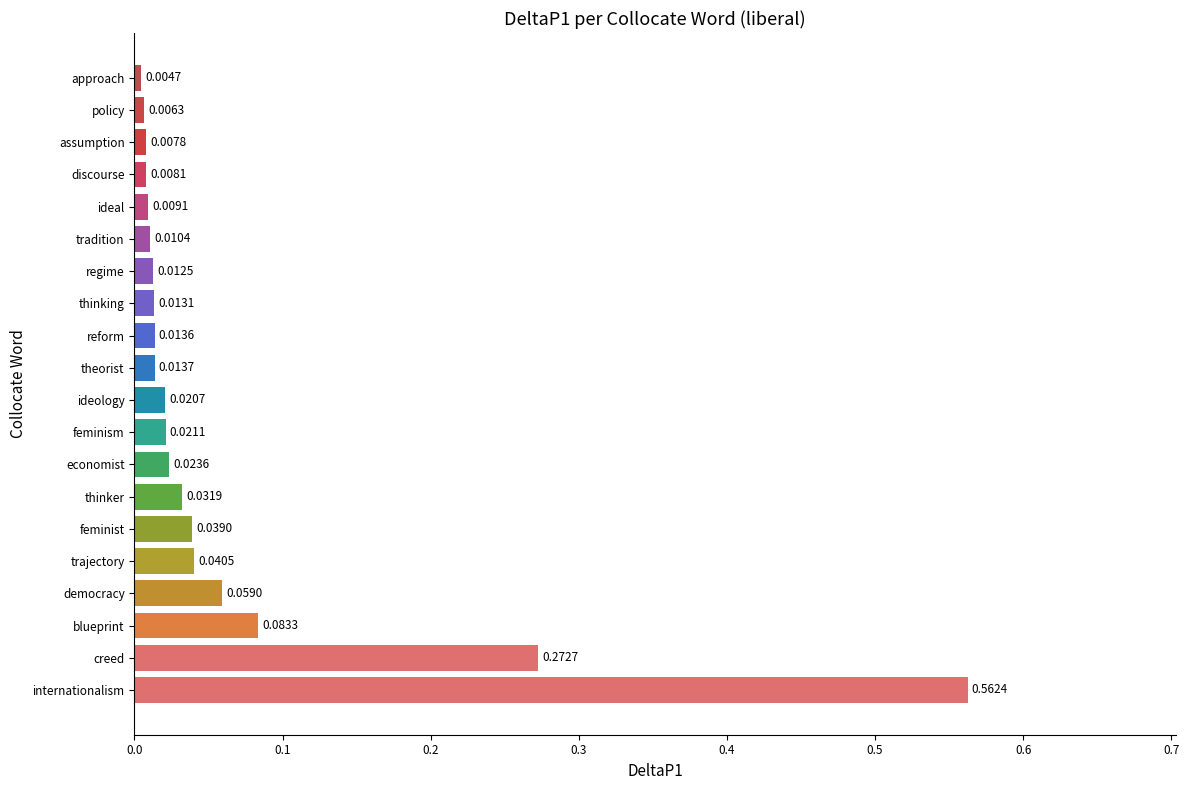

Rank the categories by value from highest to lowest.

internationalism, creed, blueprint, democracy, trajectory, feminist, thinker, economist, feminism, ideology, theorist, reform, thinking, regime, tradition, ideal, discourse, assumption, policy, approach